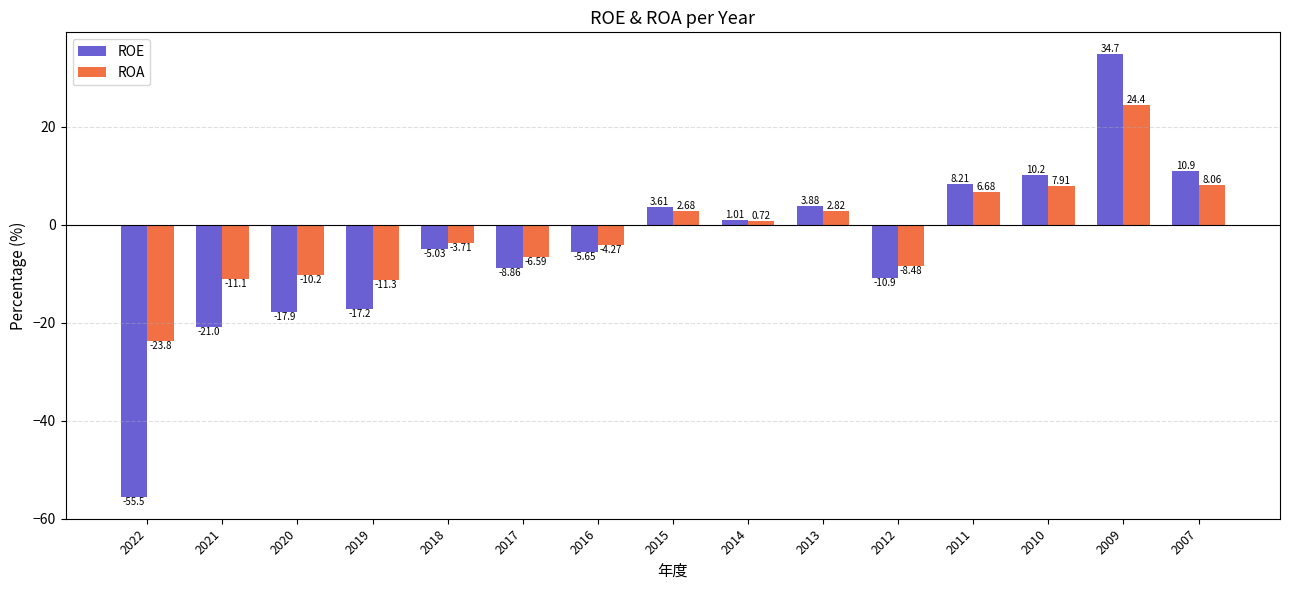

What is the difference between the highest and lowest values at 2017?

2.3